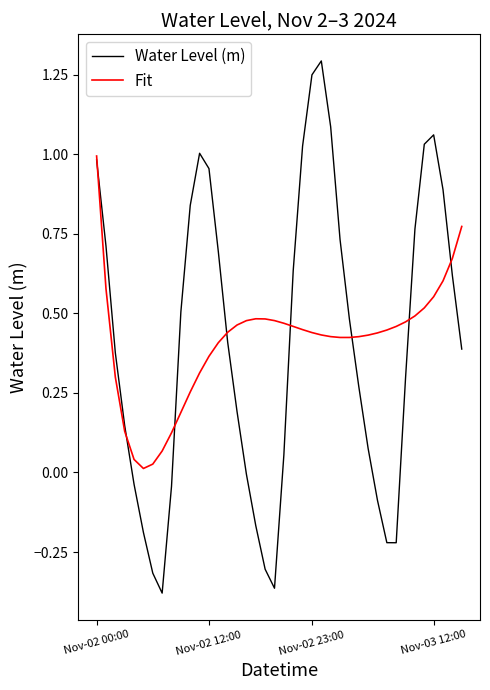

What is the sum of all Fit values?

16.4